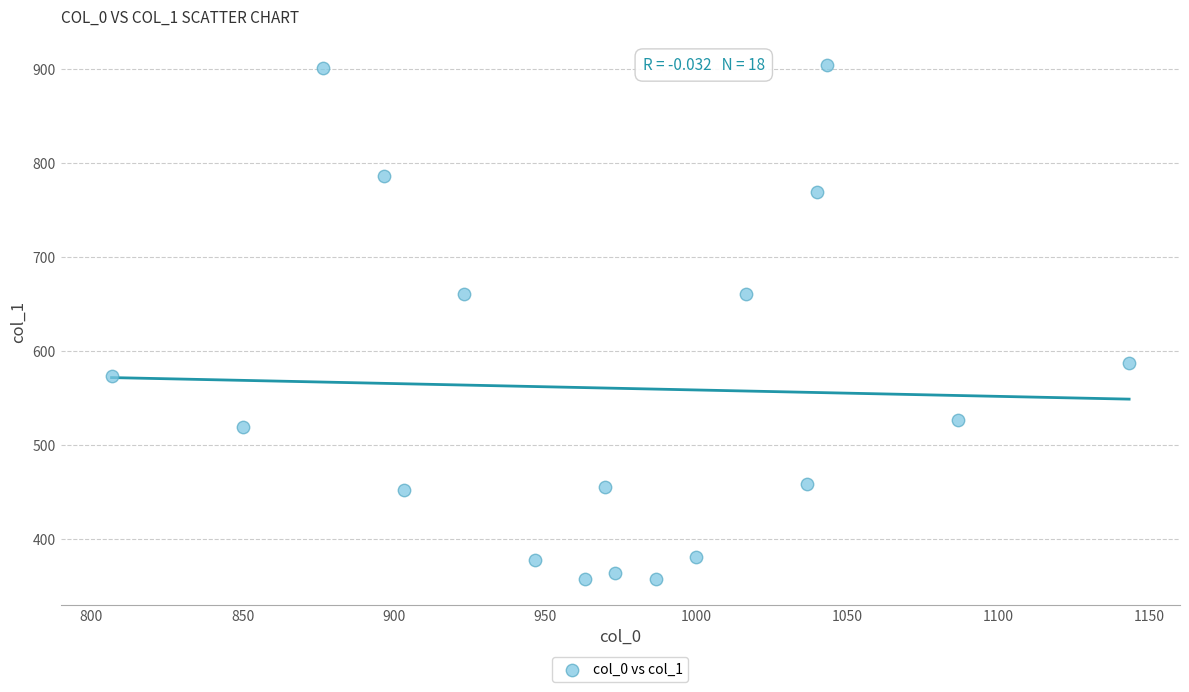

What is the range of X values (max minus min)?

336.7